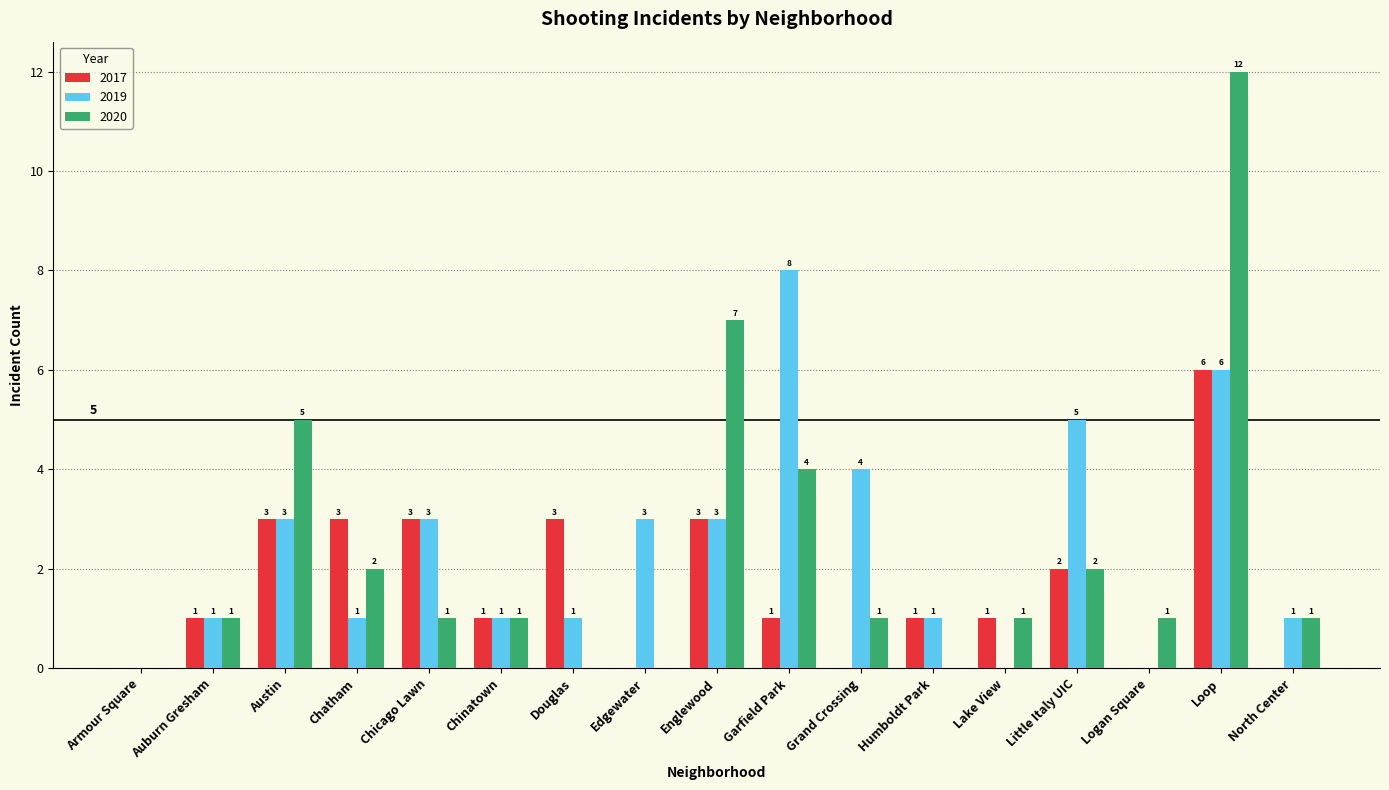

Are the bars grouped side by side (vs. stacked)?

Yes